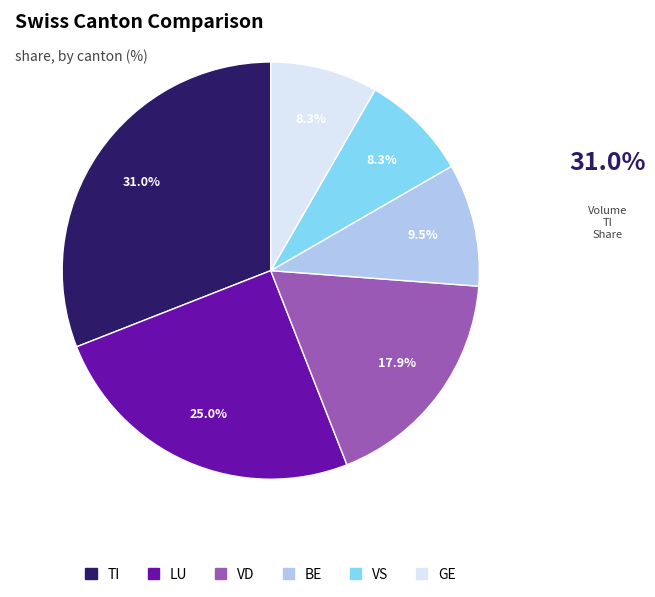

Is there any slice that represents more than half of the pie?

No